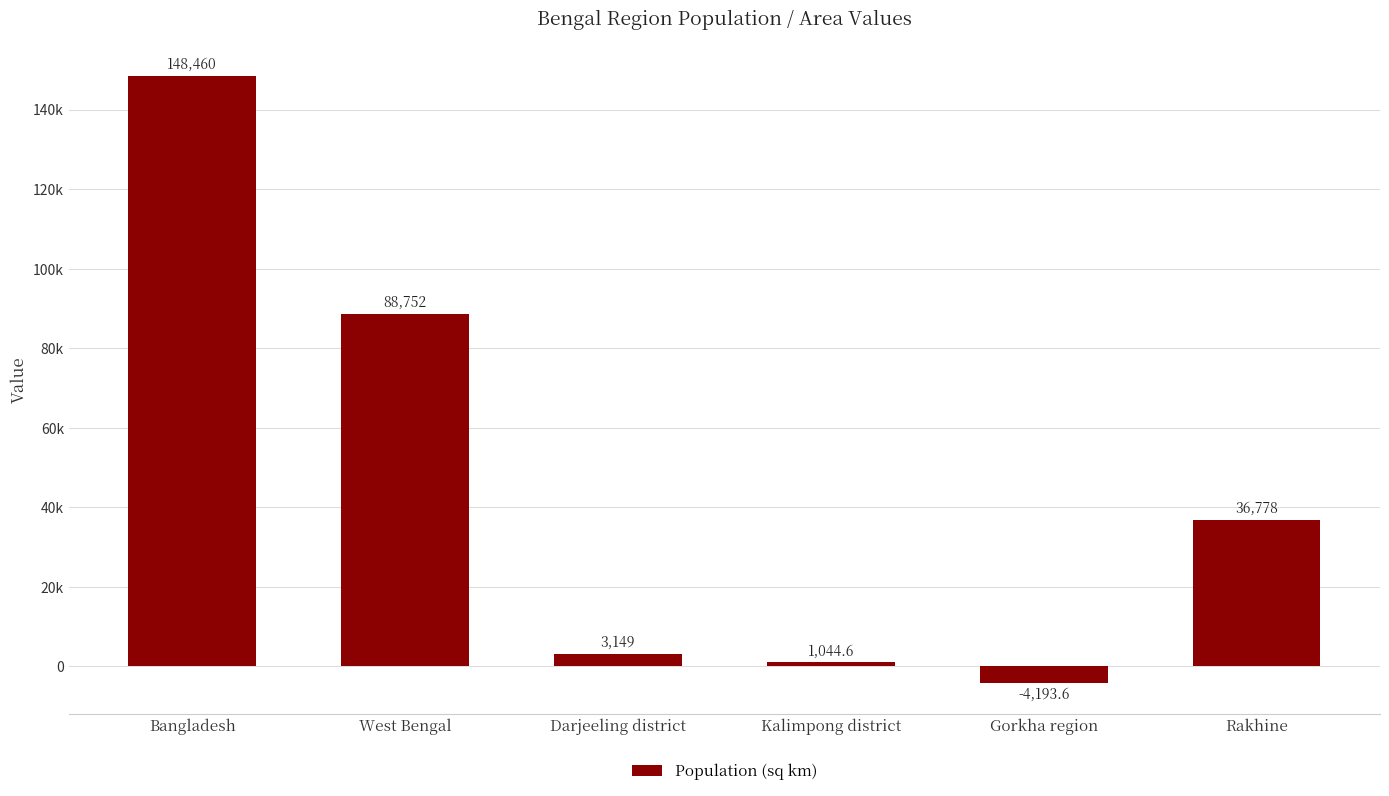

The chart shows a value of 36778.0 at Rakhine. True or false?

True